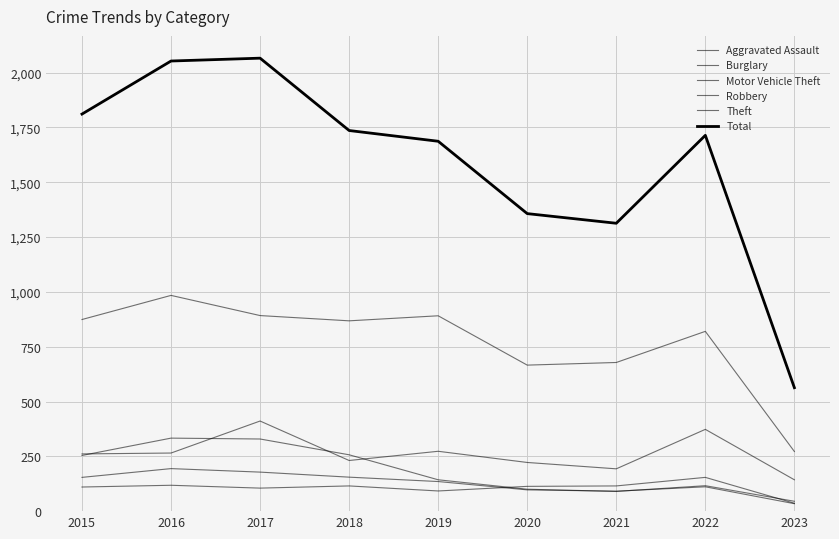

Does the chart have visible grid lines?

Yes